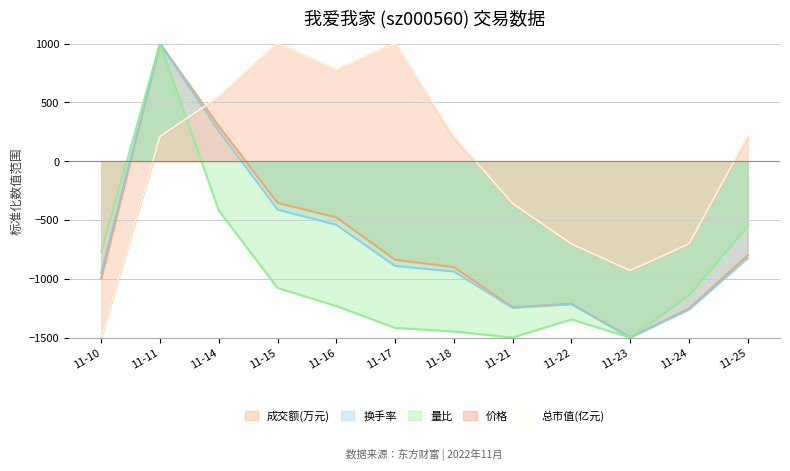

What is the smallest value displayed?

-1500.0